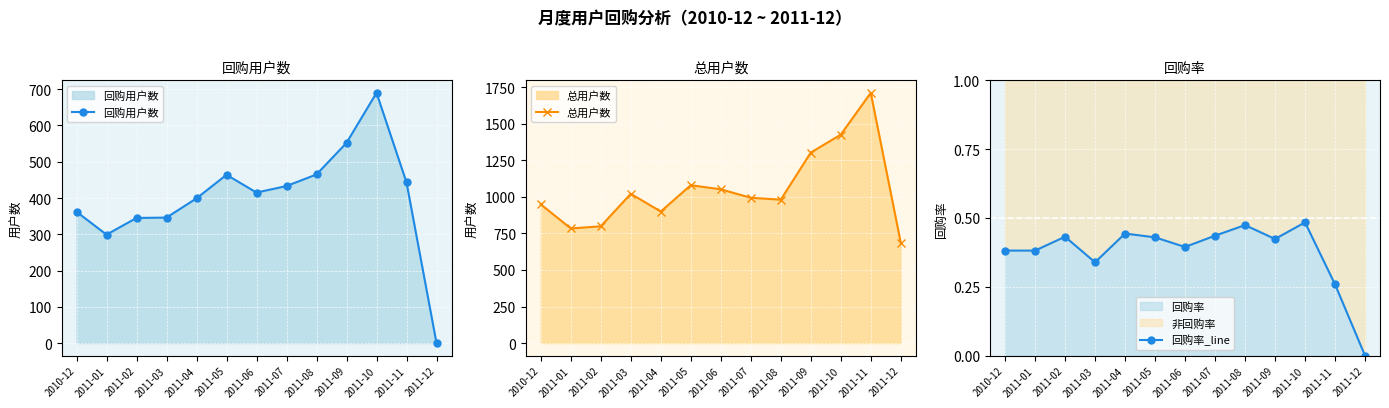

How many values in the 回购用户数 series are below 415?

6